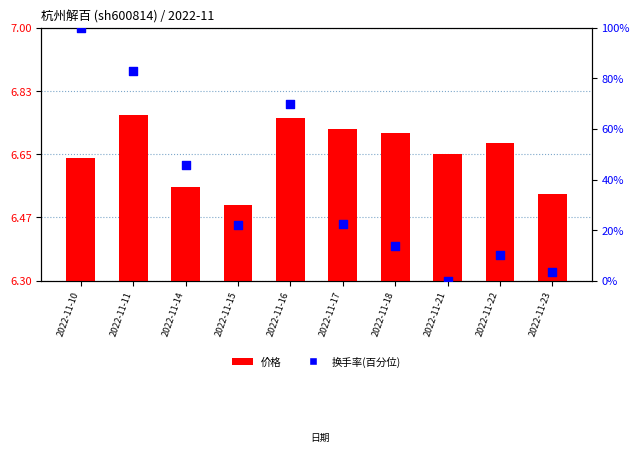

At which category is the sum across all series the highest?

2022-11-10